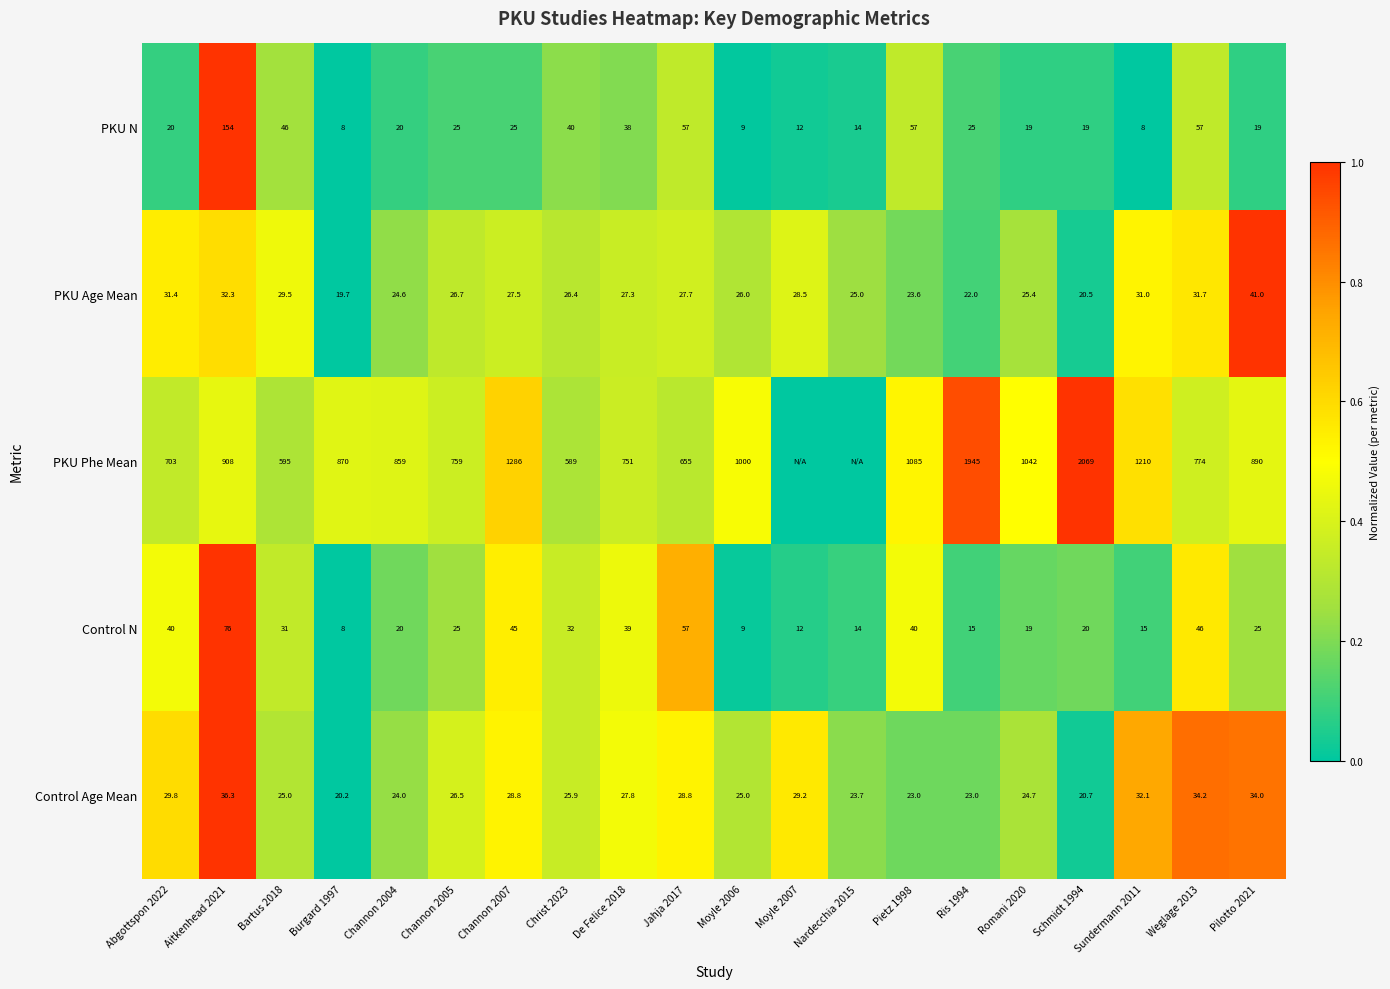

Rank the categories by PKU Age Mean value from lowest to highest.

Burgard 1997, Schmidt 1994, Ris 1994, Pietz 1998, Channon 2004, Nardecchia 2015, Romani 2020, Moyle 2006, Christ 2023, Channon 2005, De Felice 2018, Channon 2007, Jahja 2017, Moyle 2007, Bartus 2018, Sundermann 2011, Abgottspon 2022, Weglage 2013, Aitkenhead 2021, Pilotto 2021